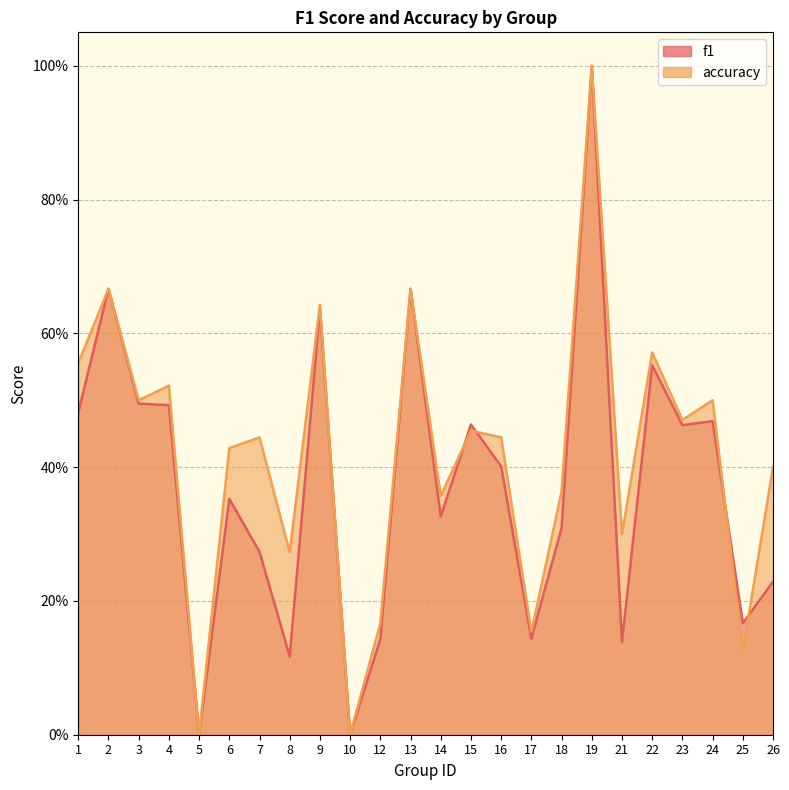

Reading left to right, transcribe all the data shown in this chart.

f1: 1=0.5	2=0.7	3=0.5	4=0.5	5=0.0	6=0.4	7=0.3	8=0.1	9=0.6	10=0.0	12=0.1	13=0.7	14=0.3	15=0.5	16=0.4	17=0.1	18=0.3	19=1.0	21=0.1	22=0.6	23=0.5	24=0.5	25=0.2	26=0.2
accuracy: 1=0.6	2=0.7	3=0.5	4=0.5	5=0.0	6=0.4	7=0.4	8=0.3	9=0.6	10=0.0	12=0.2	13=0.7	14=0.4	15=0.5	16=0.4	17=0.2	18=0.4	19=1.0	21=0.3	22=0.6	23=0.5	24=0.5	25=0.1	26=0.4